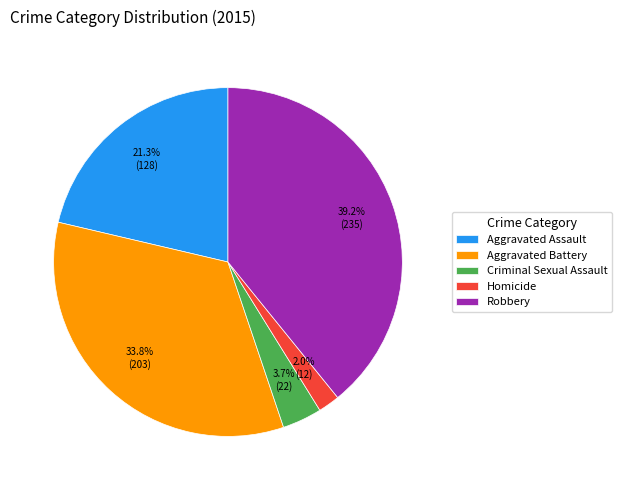

To the nearest percent, what portion does Aggravated Assault represent?

21%